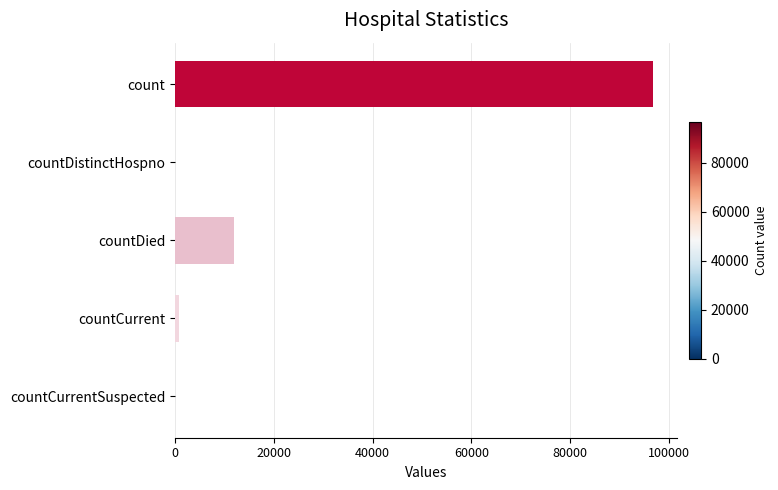

Reading top to bottom, list all the values displayed in this chart.

count=96803	countDistinctHospno=0	countDied=12008	countCurrent=862	countCurrentSuspected=0